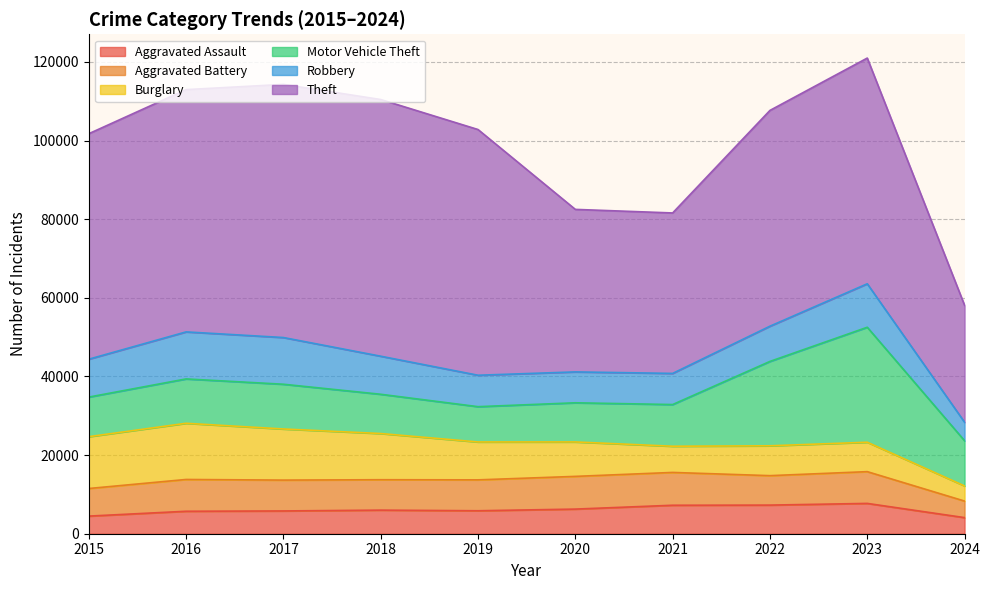

Which series has the widest spread of values?

Theft